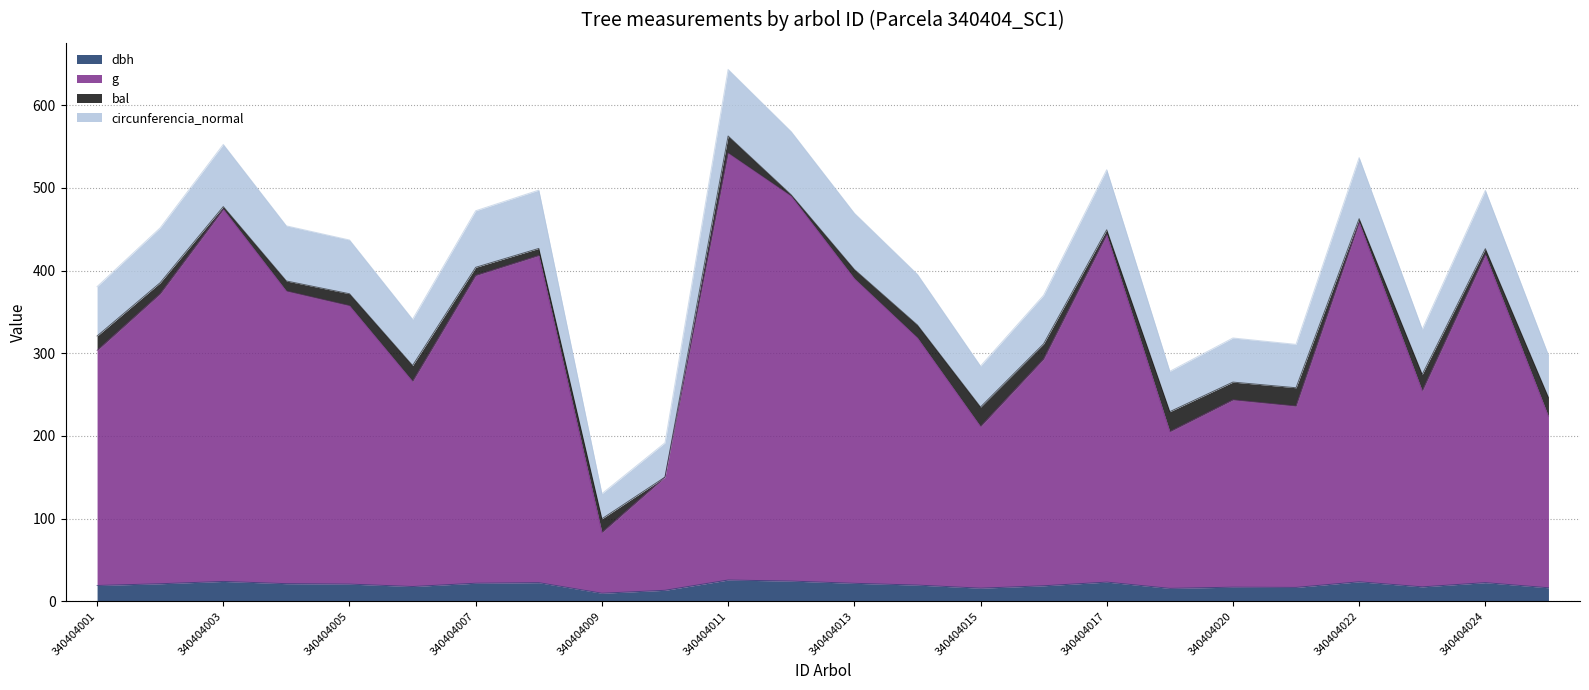

True or false: circunferencia_normal and g cross at least once.

False